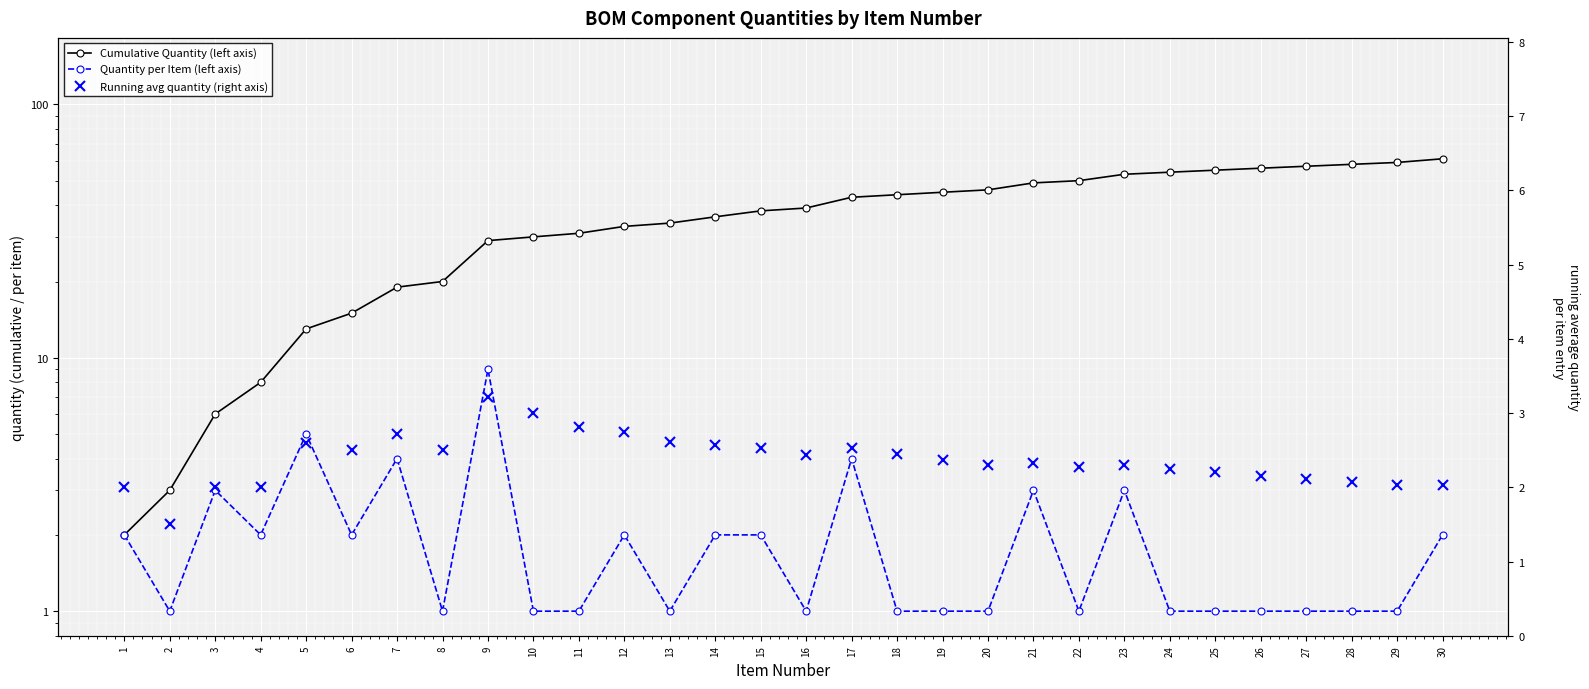

The Running avg quantity (right axis) series shows 2.5 at 6. True or false?

True